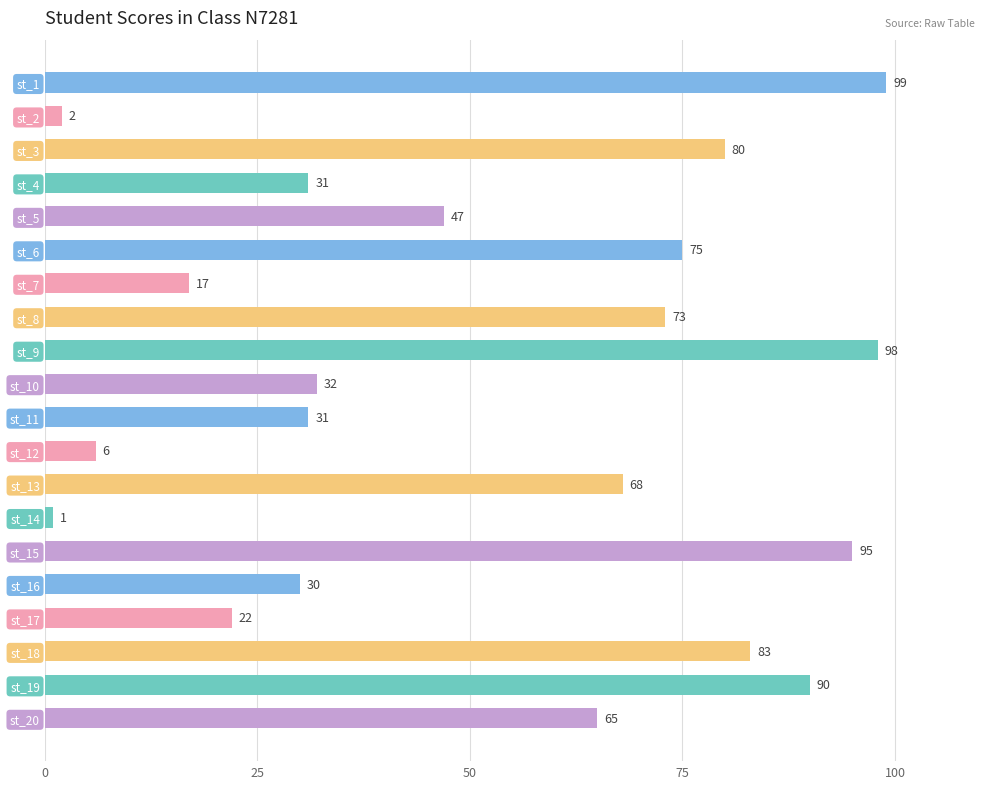

What is the change in value from st_2 to st_7?

+15